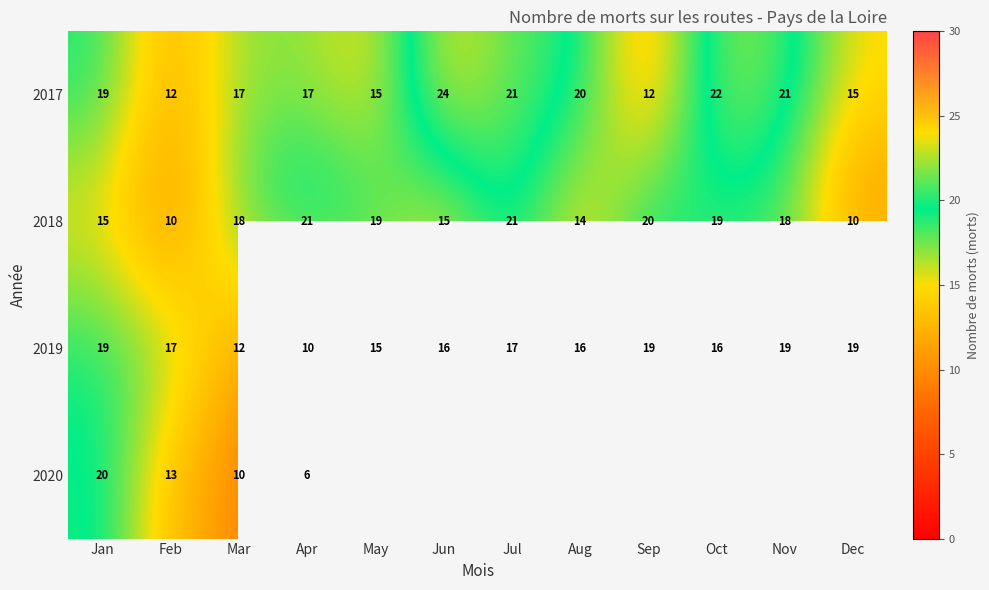

What is the minimum value for 2017?

12